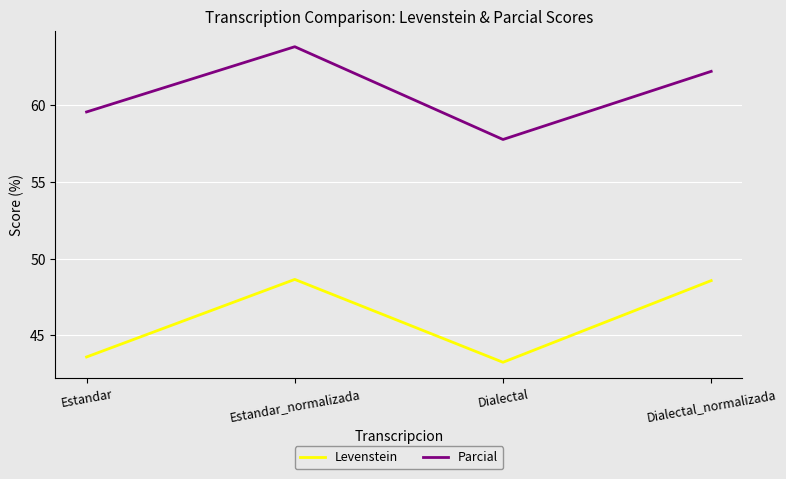

Count the number of categories in the chart.

4